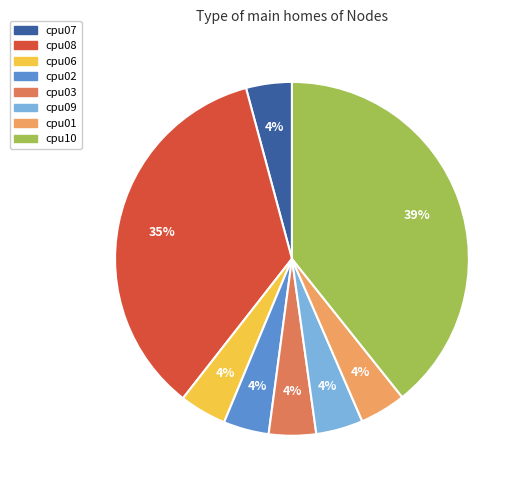

Is the sum of cpu10 and cpu07 greater than half?

No